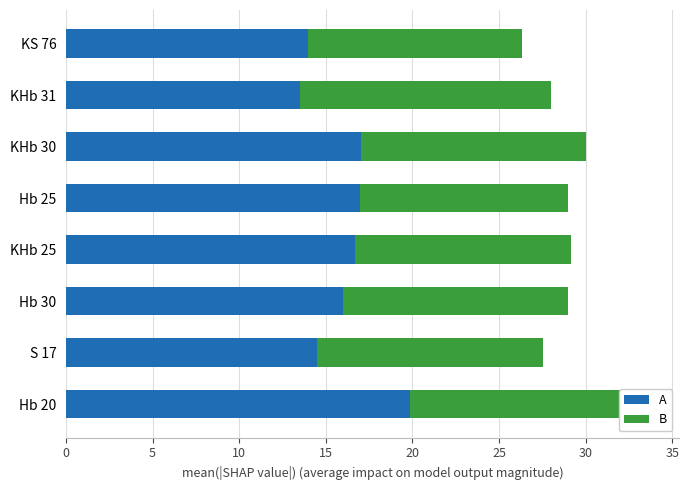

What is the total value across all series at KHb 31?

28.0